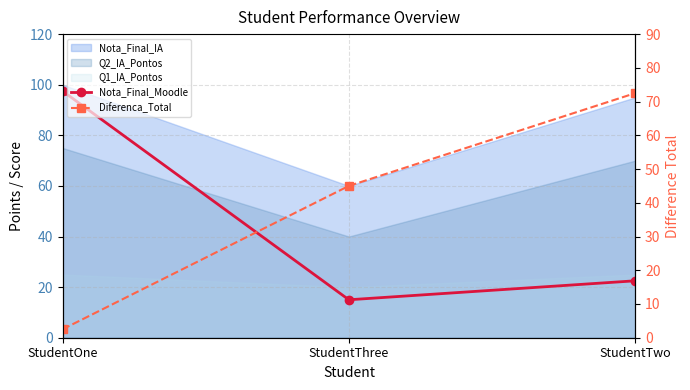

What is the label of the 1st point from the right?

StudentTwo